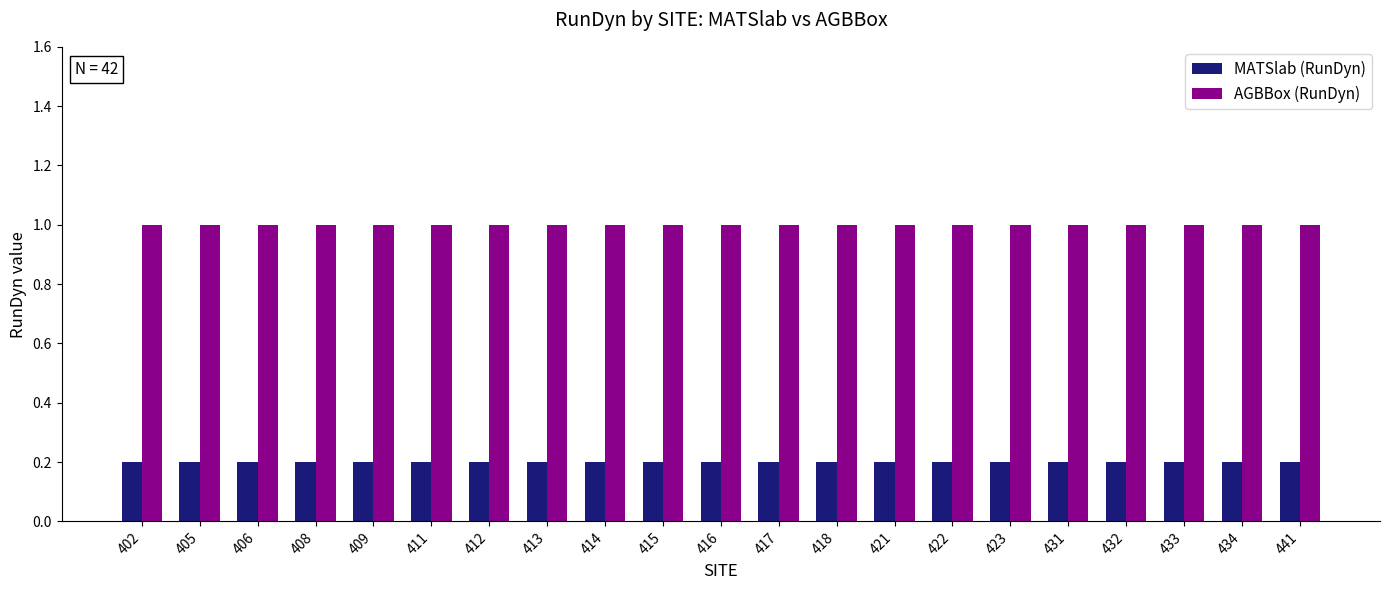

Does the chart contain stacked bars?

No